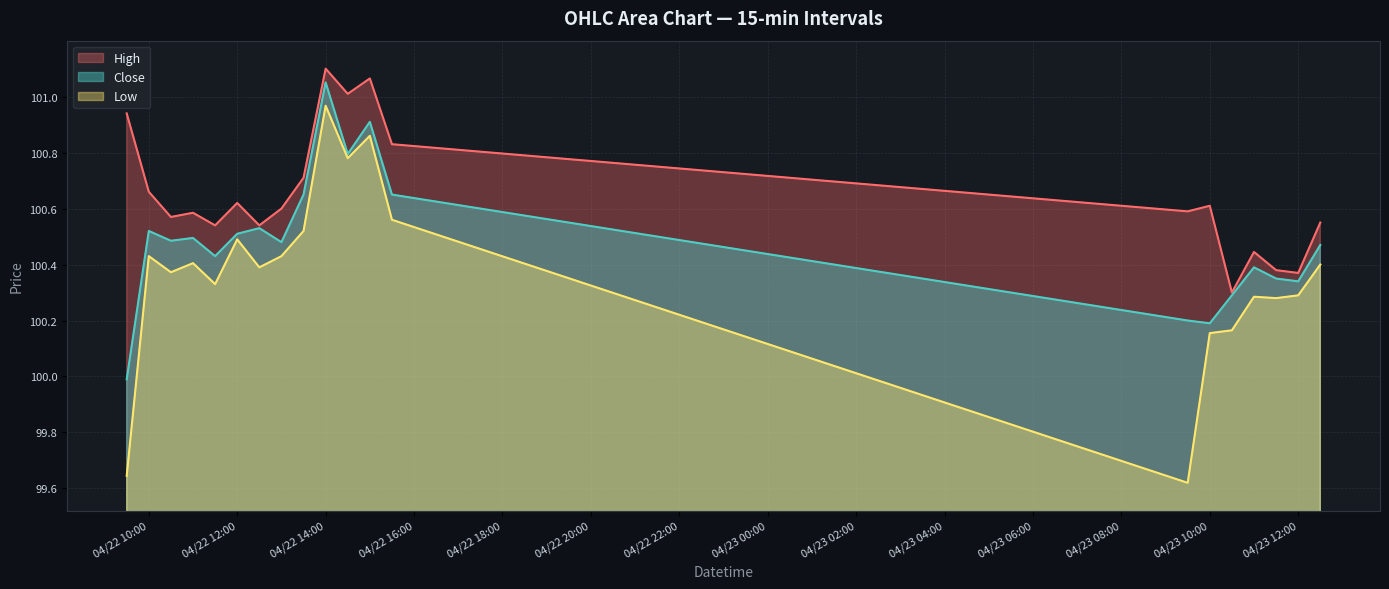

The High series shows 64.4 at 2024-04-23 11:00. True or false?

False